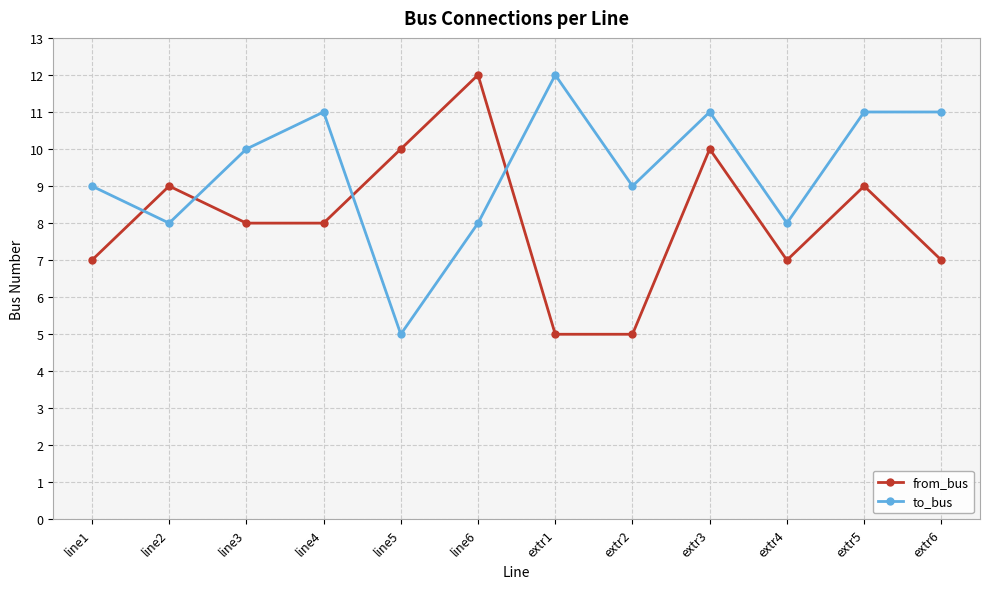

What is the total value across all series at extr6?

18